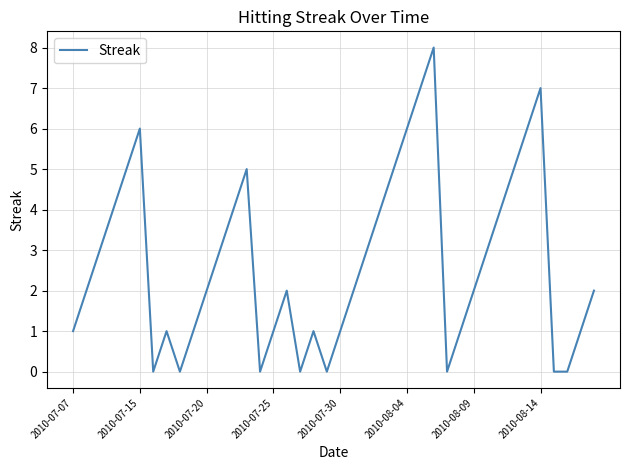

The chart shows a value of 2 at 2010-08-09. True or false?

True